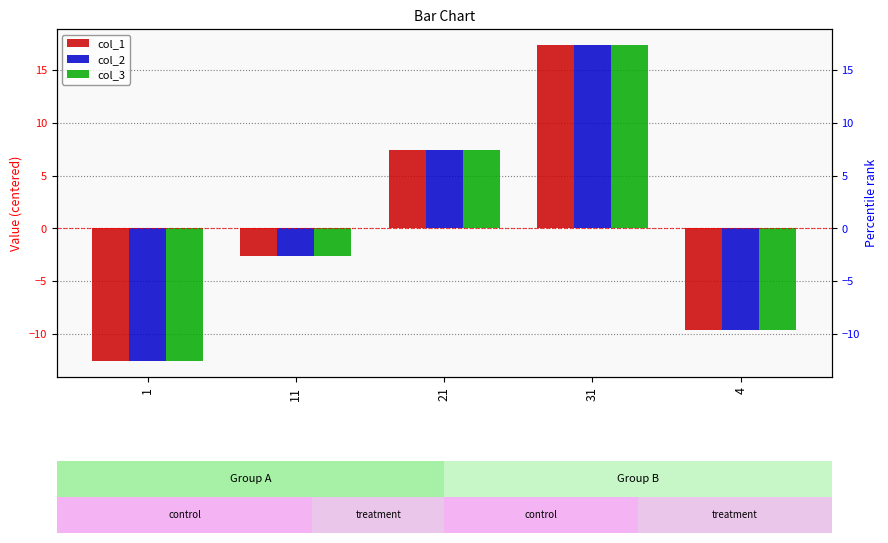

How many values in col_1 are below zero?

3